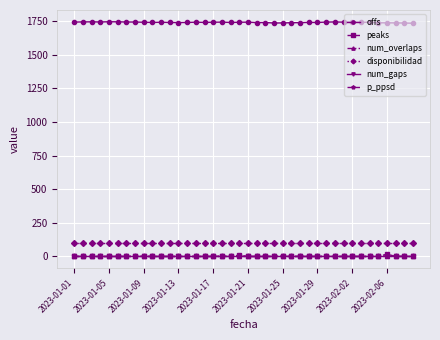

At how many categories does at least one series exceed 1280?

40